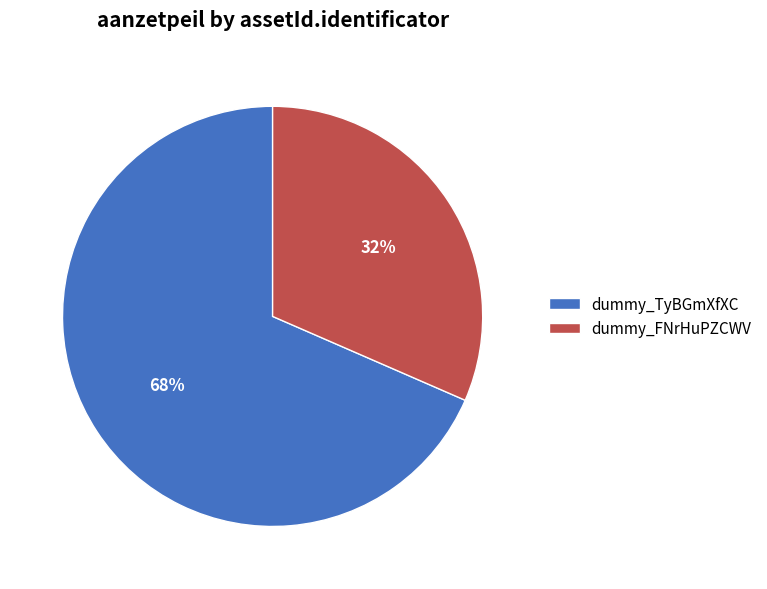

Rank the categories by value from lowest to highest.

dummy_FNrHuPZCWV, dummy_TyBGmXfXC